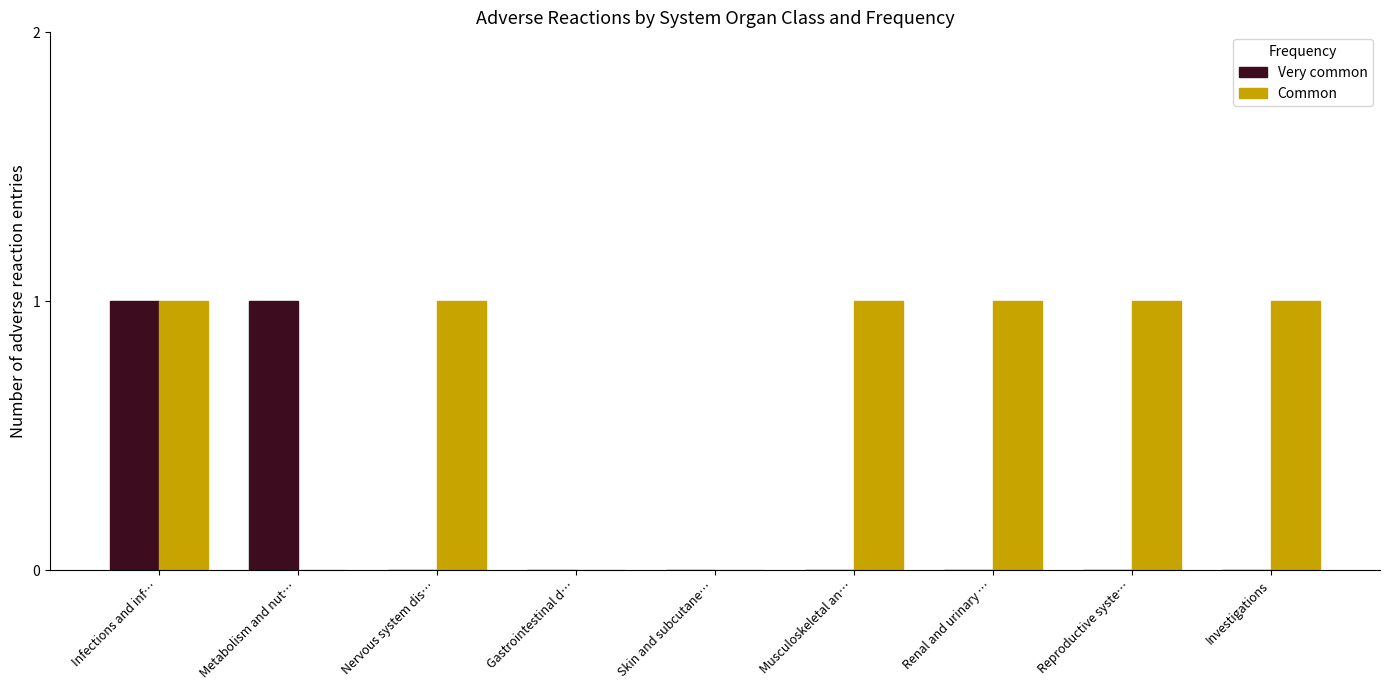

True or false: Very common has a value of -1 at Gastrointestinal d….

False